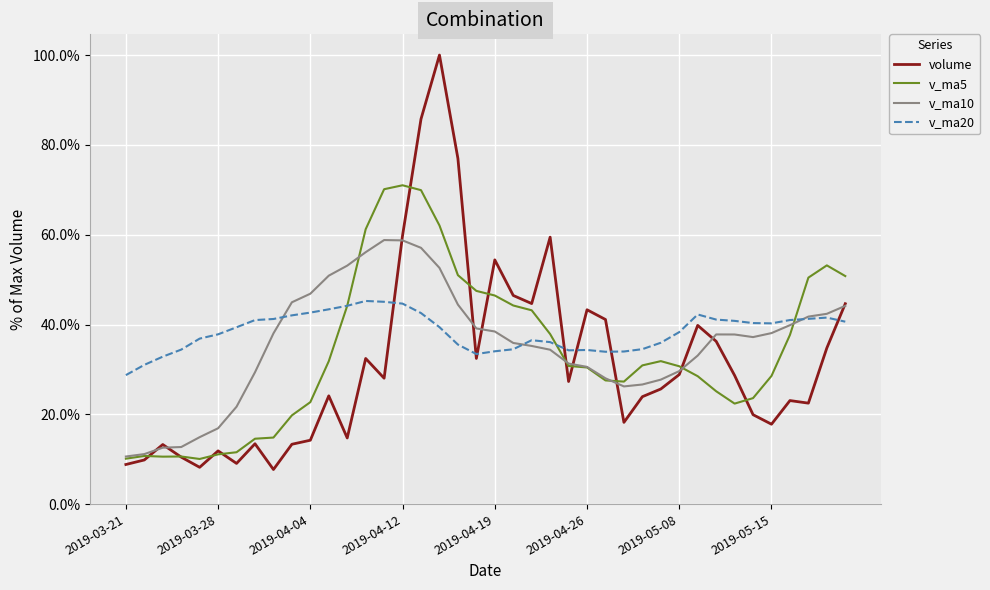

Does the chart display data point markers on the line(s)?

No